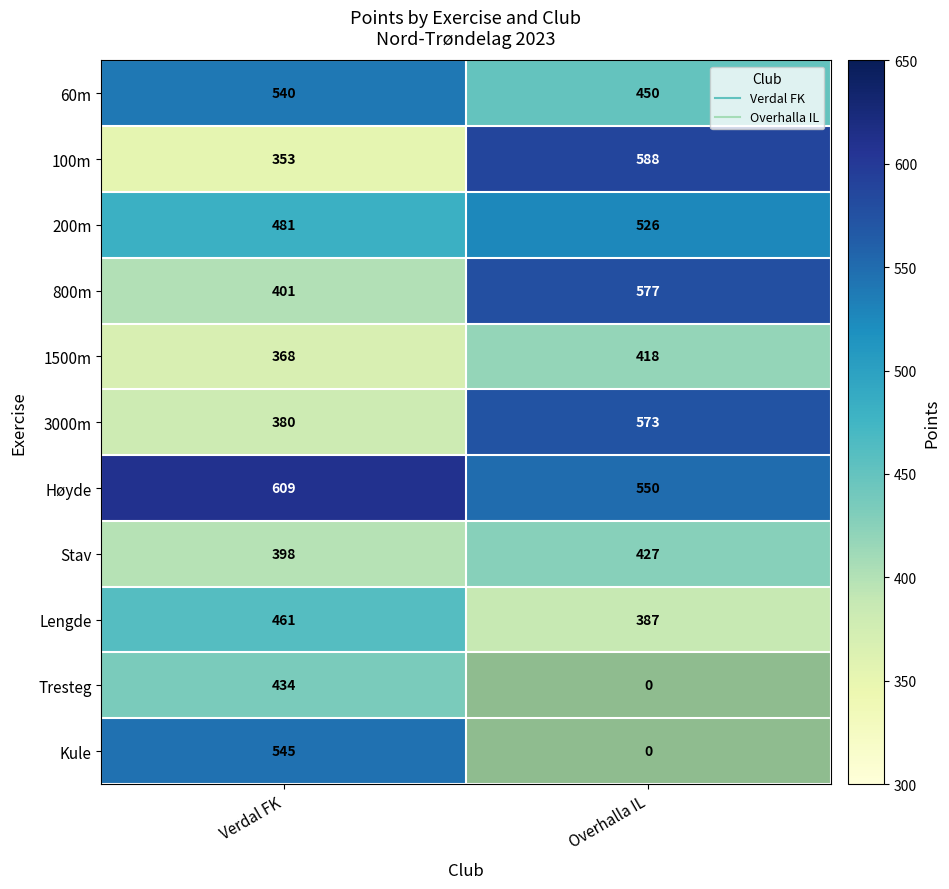

The 100m series shows 588.0 at Overhalla IL. True or false?

True